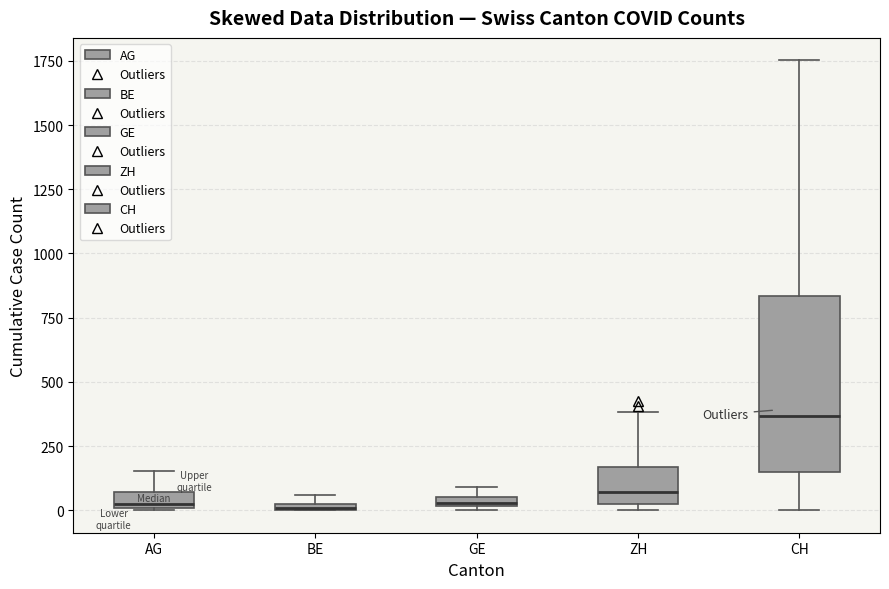

Which box is the tallest, from its lower edge to its upper edge?

CH